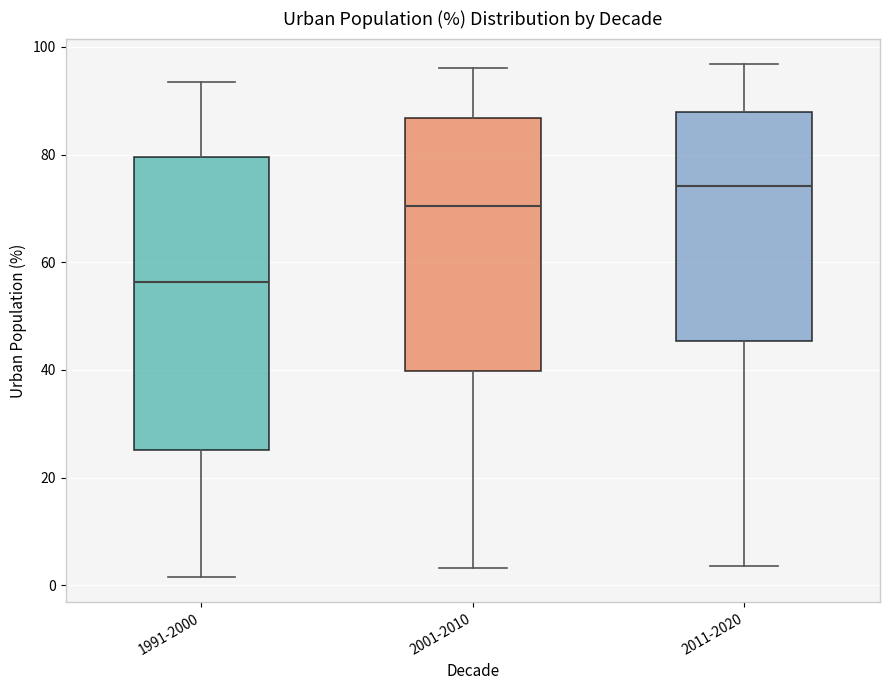

Where does the median line of the box for 2011-2020 sit on the y-axis? The values are not printed on the chart, so give them approximately, as read against the axis.

74